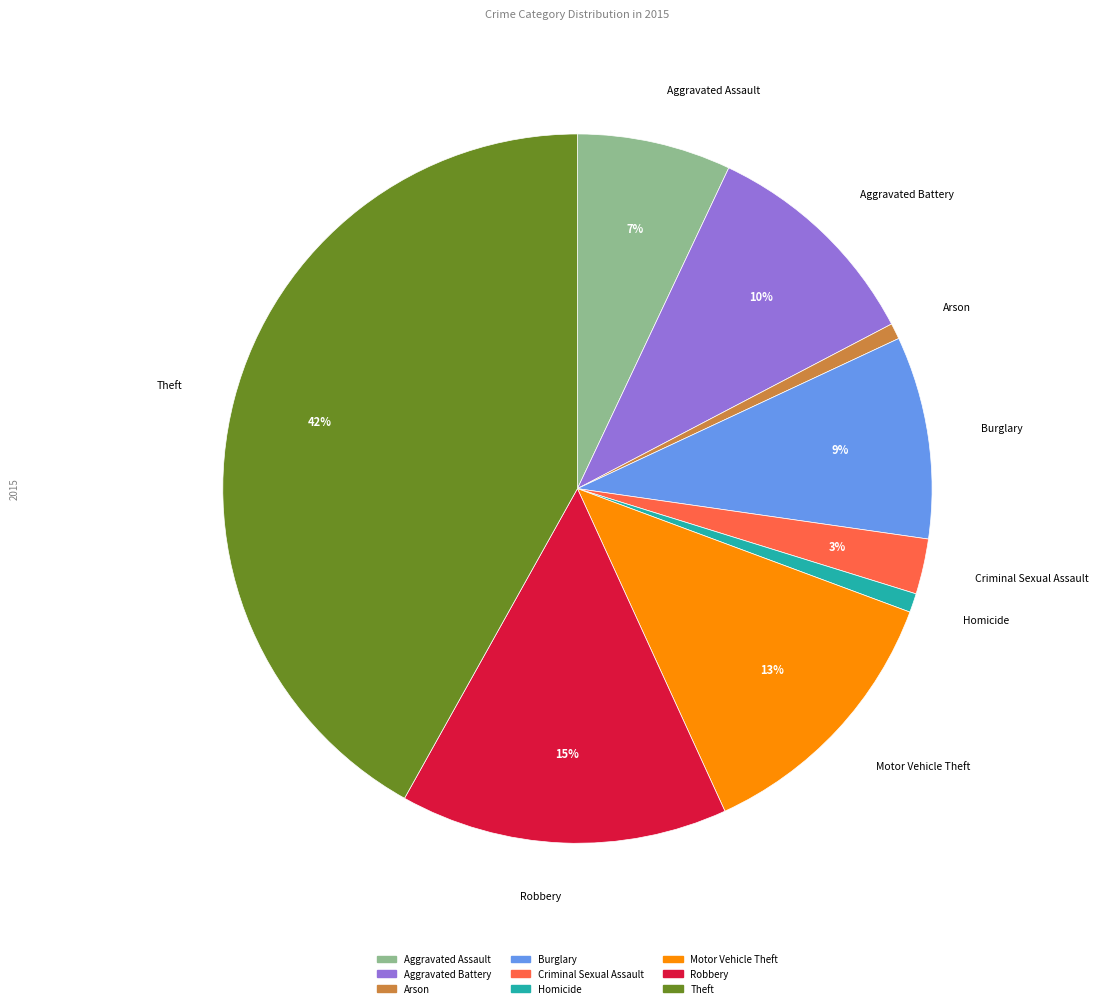

What is the largest slice in the pie chart?

Theft